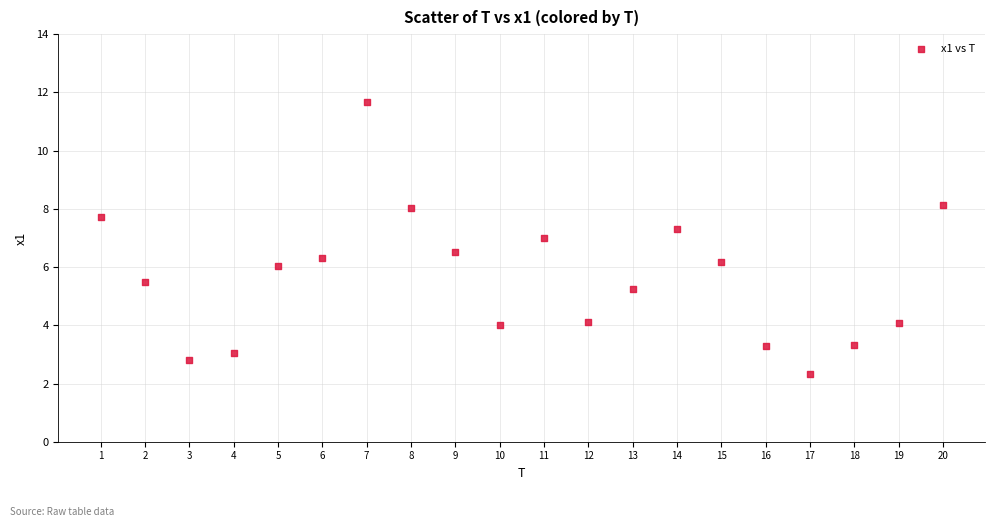

What is the range of Y values (max minus min)?

9.3